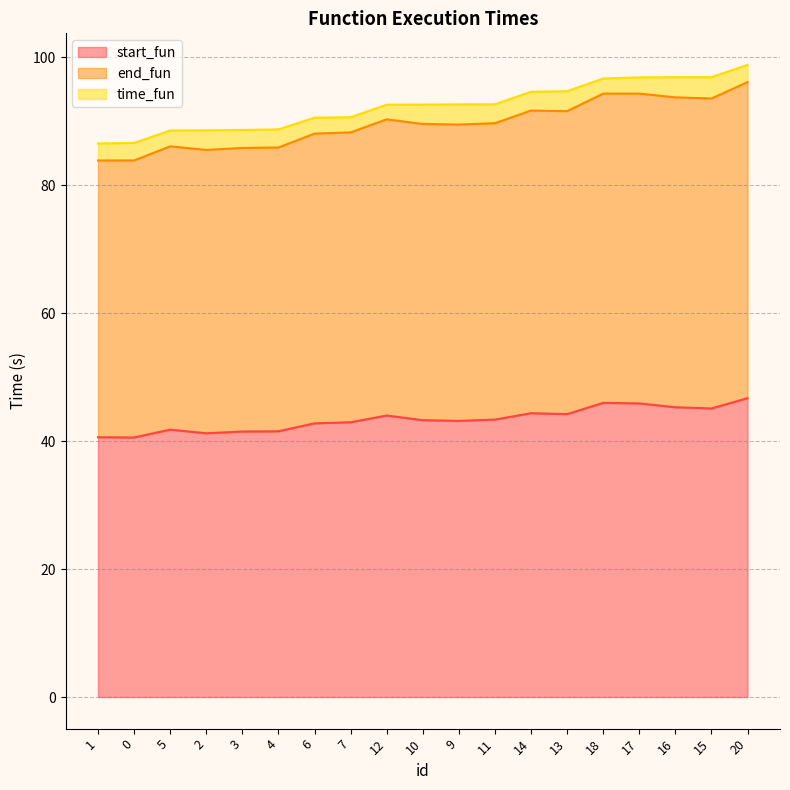

Which series has the widest spread of values?

end_fun